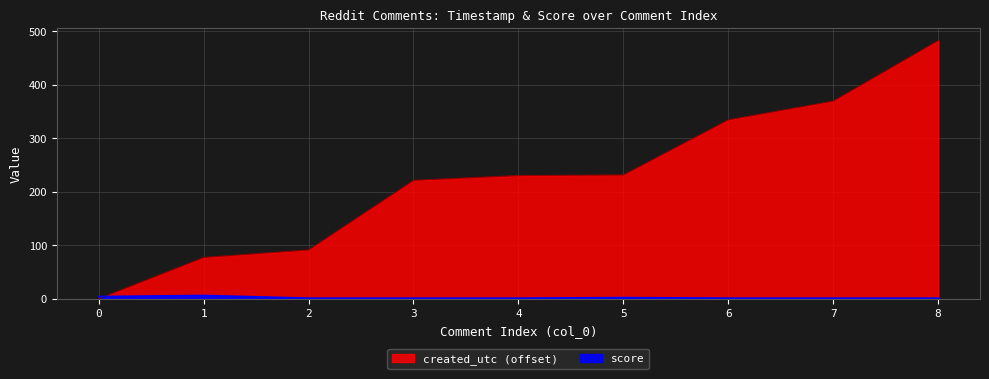

How many intersections are there between created_utc and score?

1